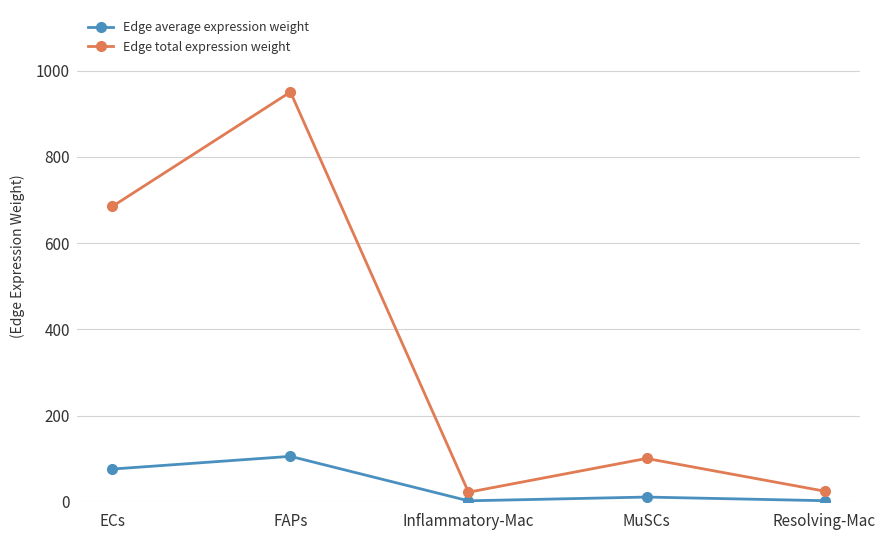

How many data points does each series have?

5